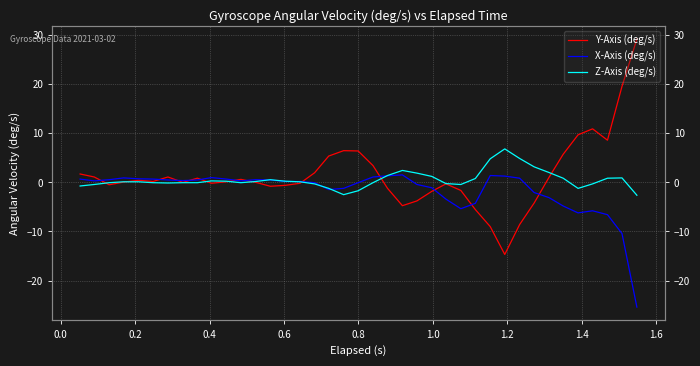

True or false: X-Axis (deg/s) has a value of -2.1 at 19.

False